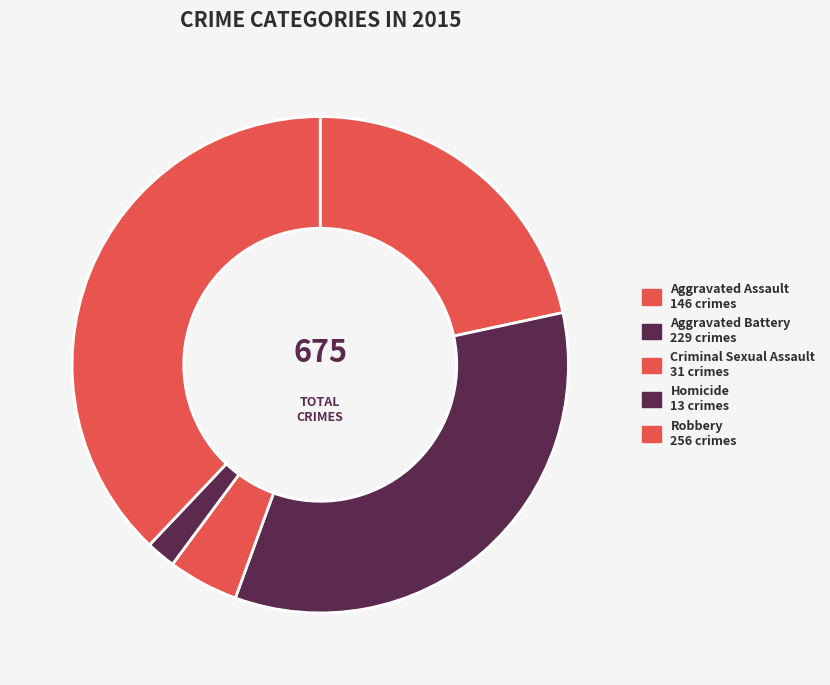

How many slices are in this pie chart?

5